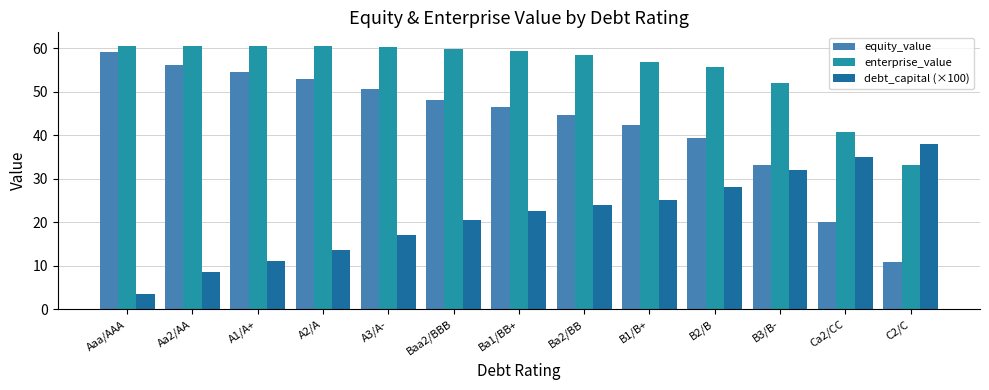

How many data points in enterprise_value are less than 59?

6